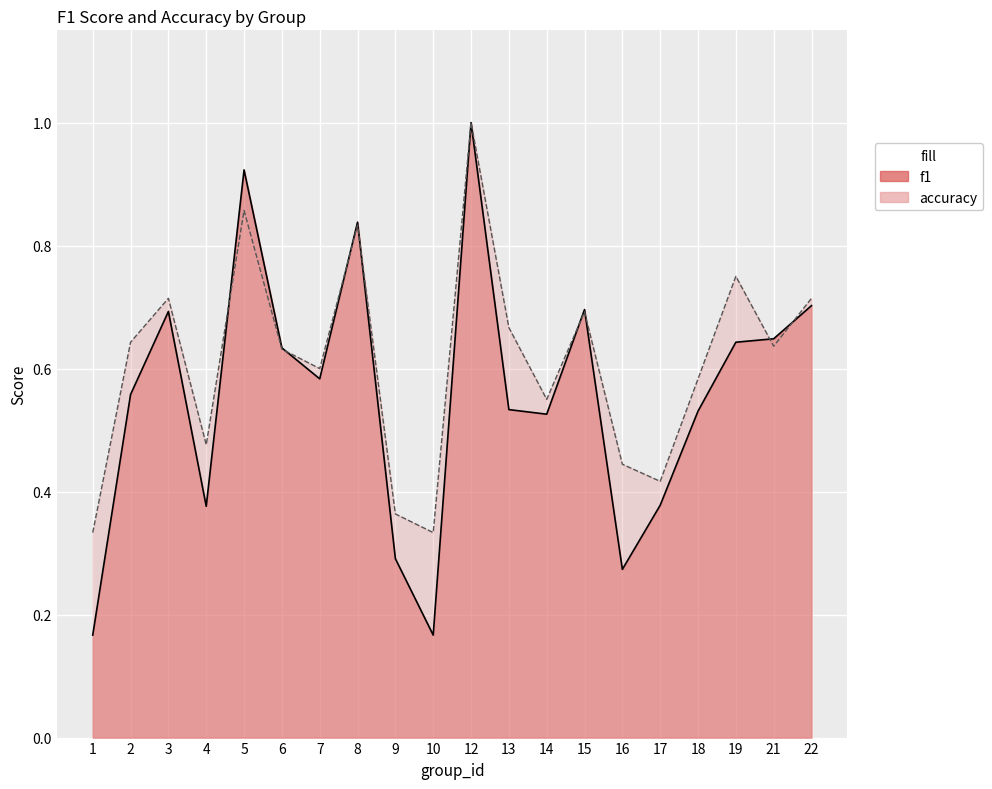

Which series changed the most between 8 and 19?

f1